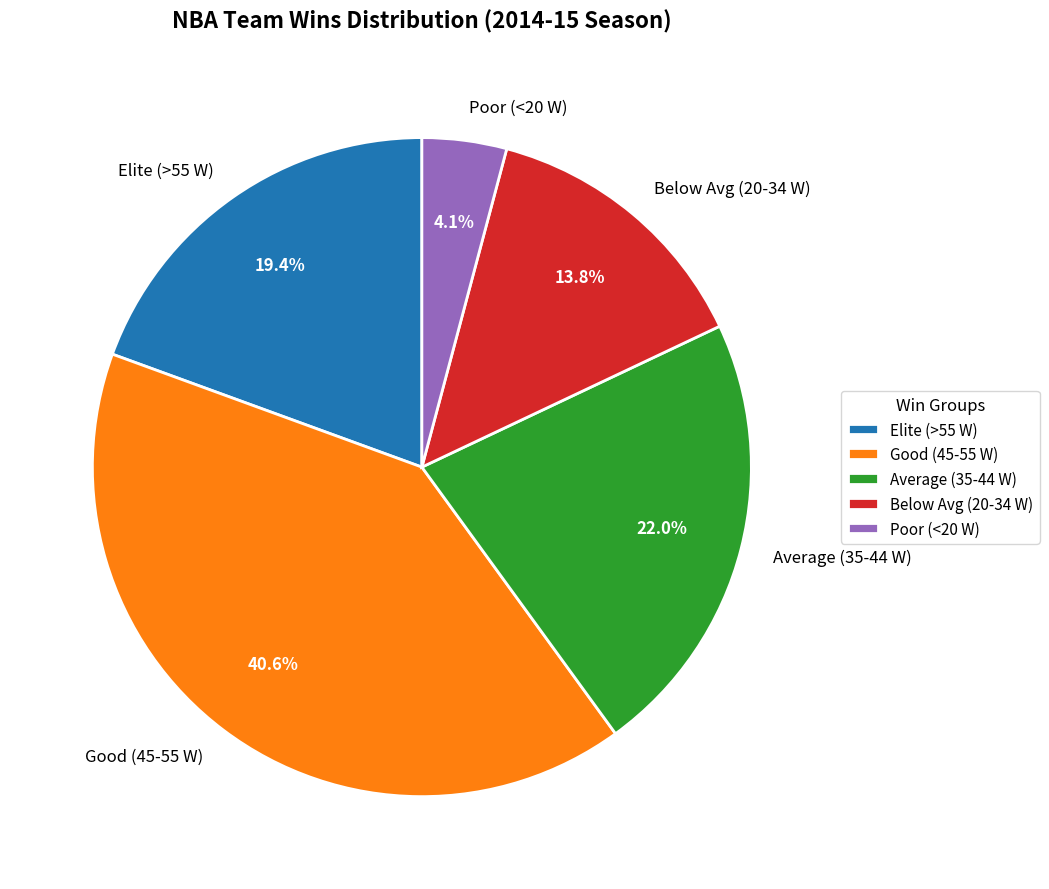

Do Poor (<20 W) and Average (35-44 W) together represent more than half of the pie?

No